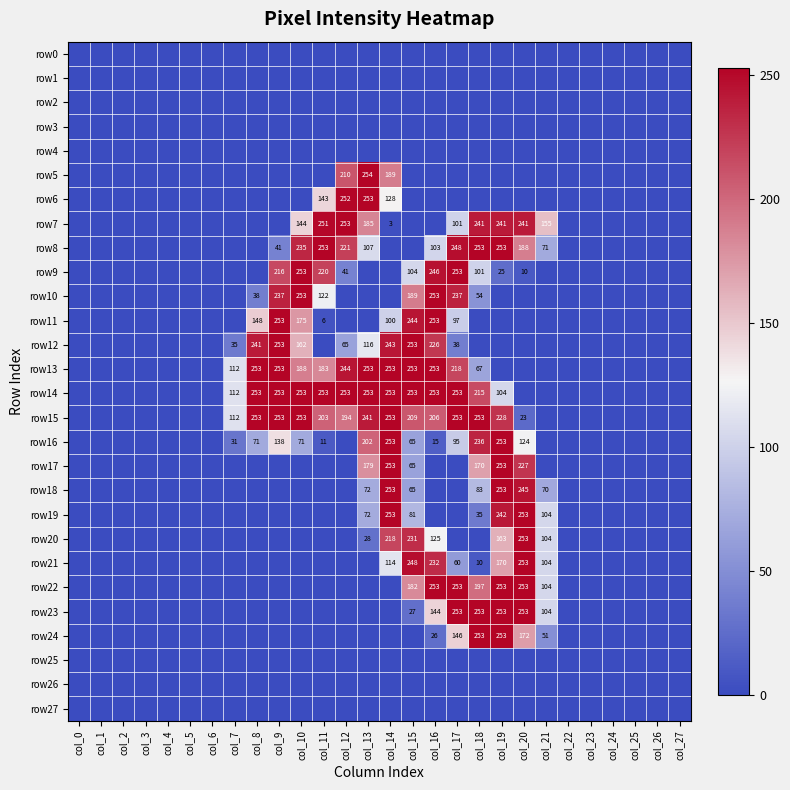

At how many categories does at least one series exceed 227?

13